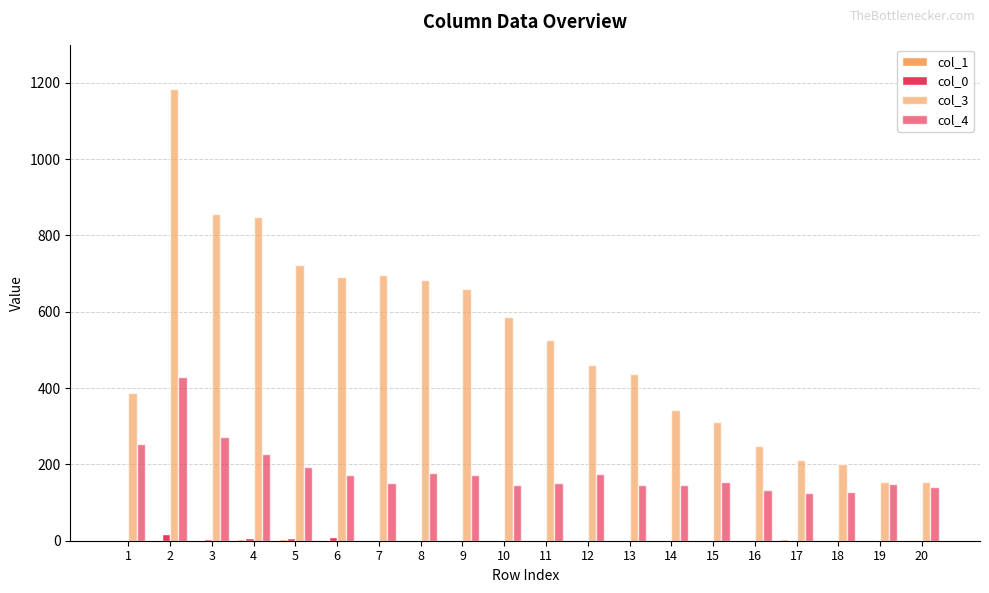

What is the average value of the col_4 series?

182